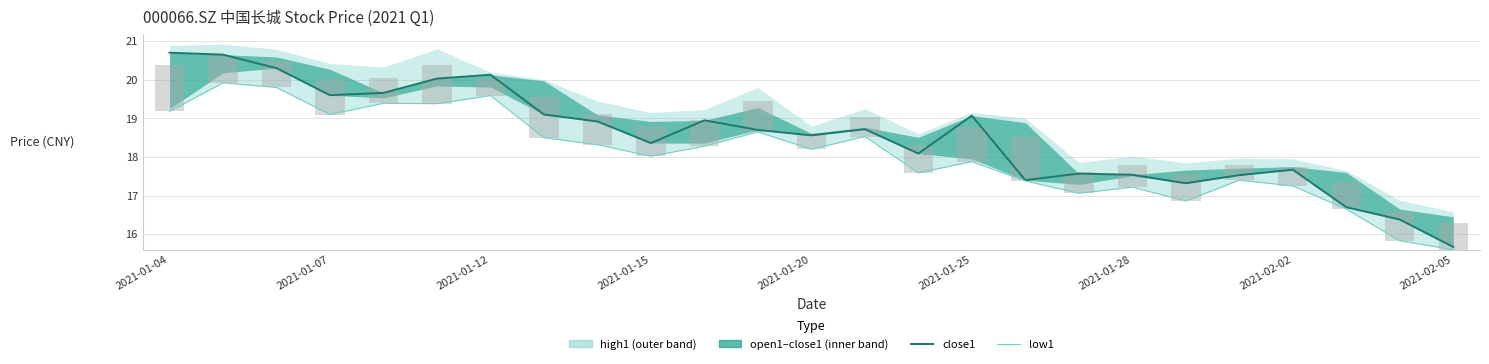

Are the bars grouped side by side (vs. stacked)?

Yes